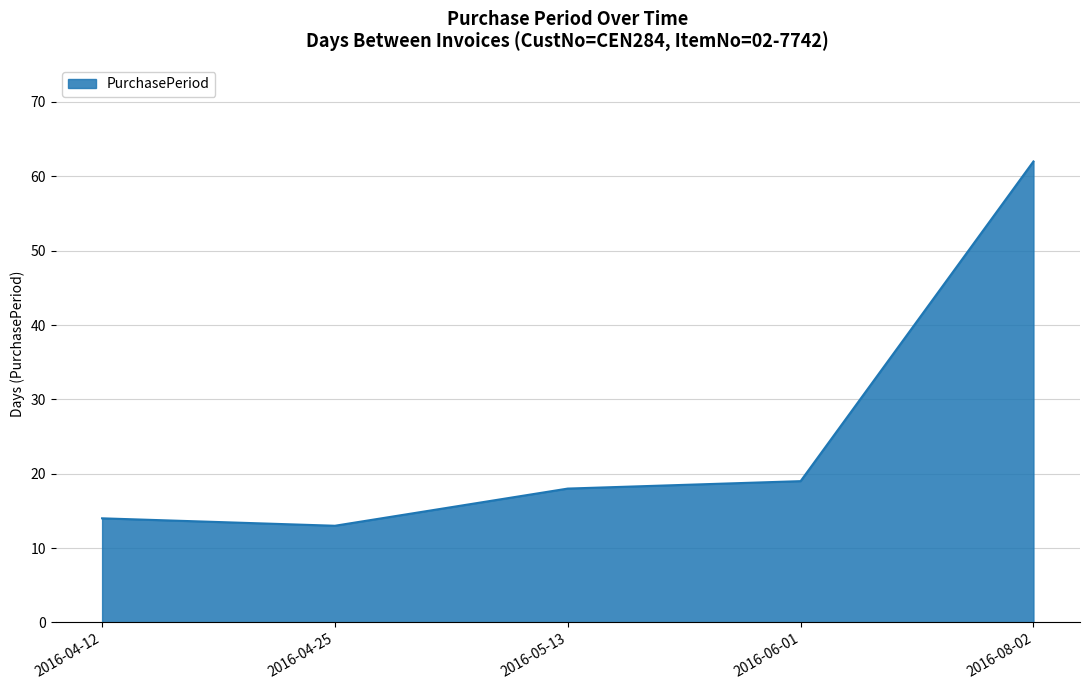

How many lines are shown in the chart?

1